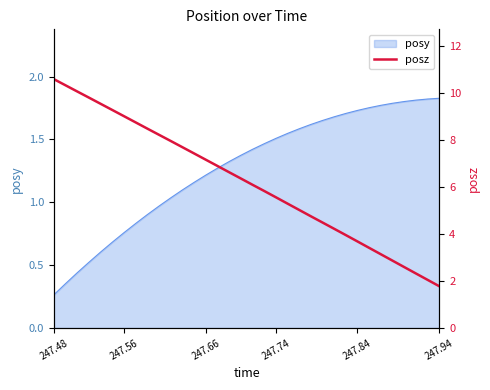

Reading right to left, transcribe all the data shown in this chart.

1.8	2.1	2.3	2.6	2.9	3.1	3.4	3.7	4.0	4.2	4.5	4.8	5.0	5.3	5.6	5.8	6.1	6.4	6.6	6.9	7.2	7.4	7.7	8.0	8.2	8.5	8.7	9.0	9.3	9.5	9.8	10.1	10.3	10.6